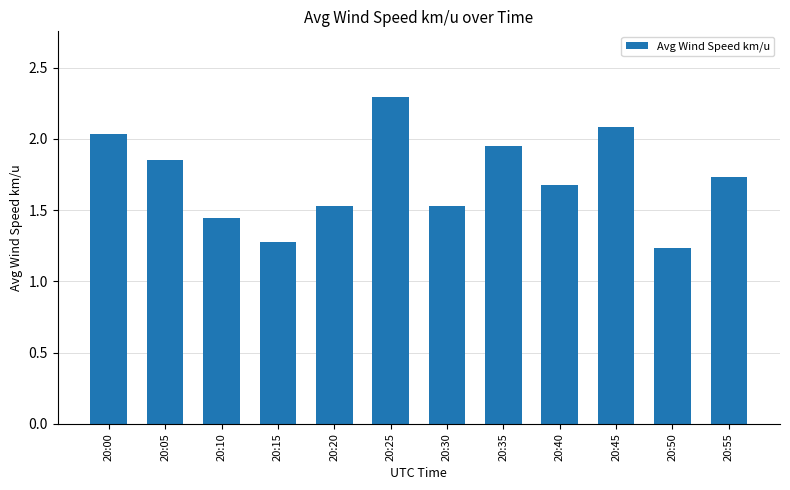

Is it true that the value at 20:40 is 1.7?

True